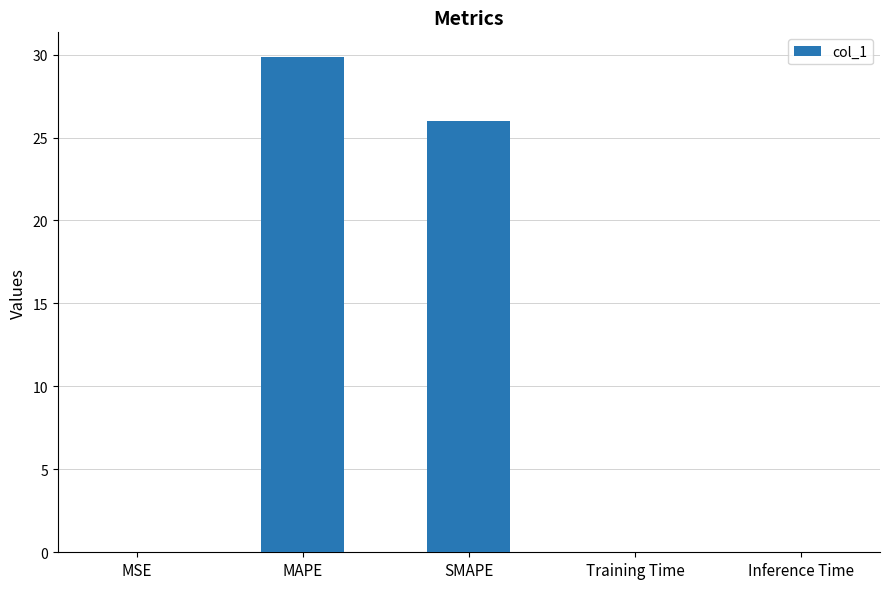

What is the approximate value at SMAPE?

26.0